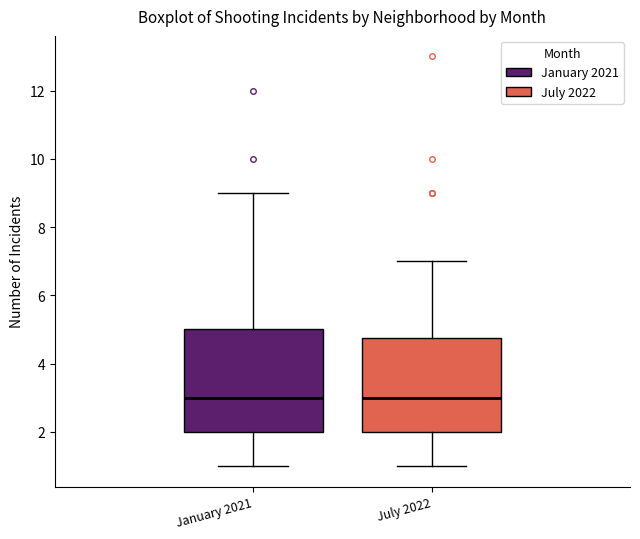

Where does the upper whisker of the box for July 2022 end on the y-axis? The values are not printed on the chart, so give them approximately, as read against the axis.

7.0